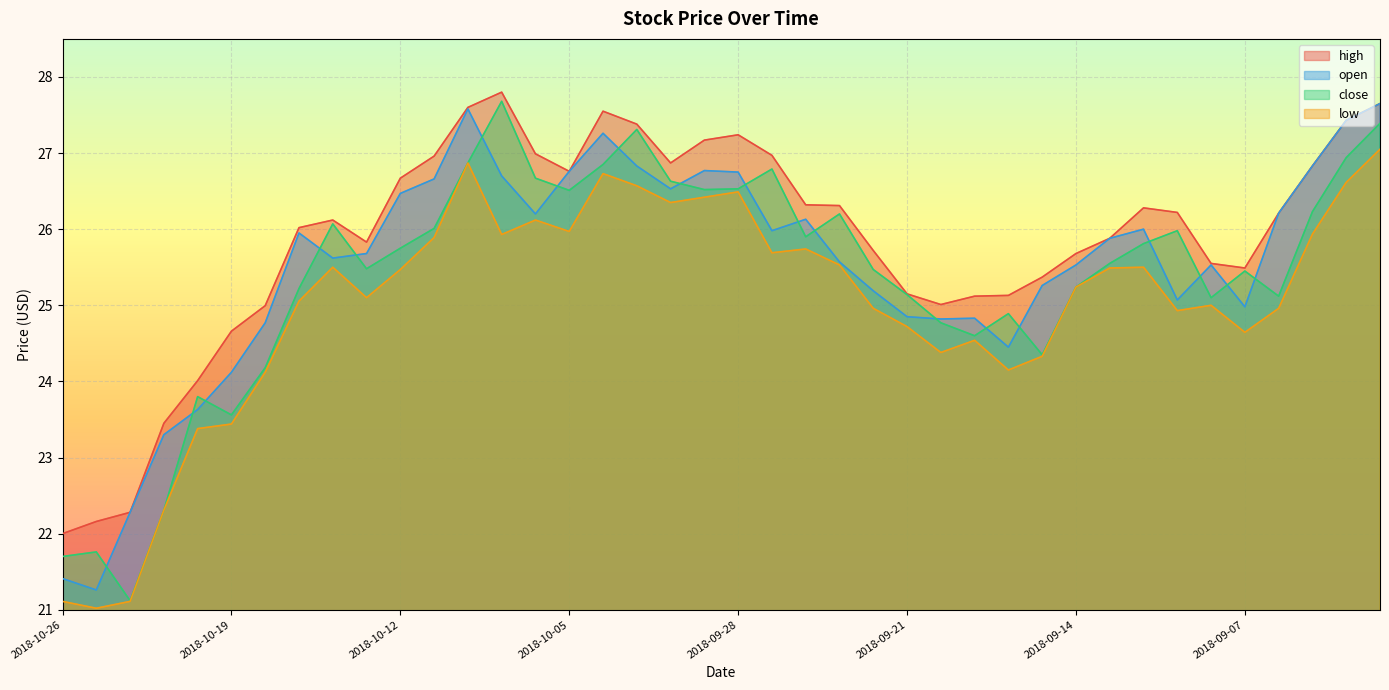

List the series in order of their peak value, highest first.

high, close, open, low